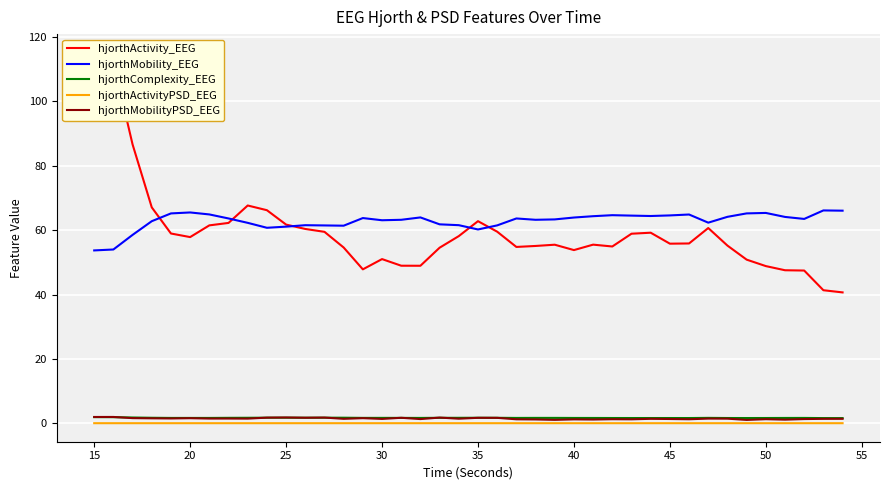

True or false: hjorthMobility_EEG and hjorthActivityPSD_EEG intersect in this chart.

False